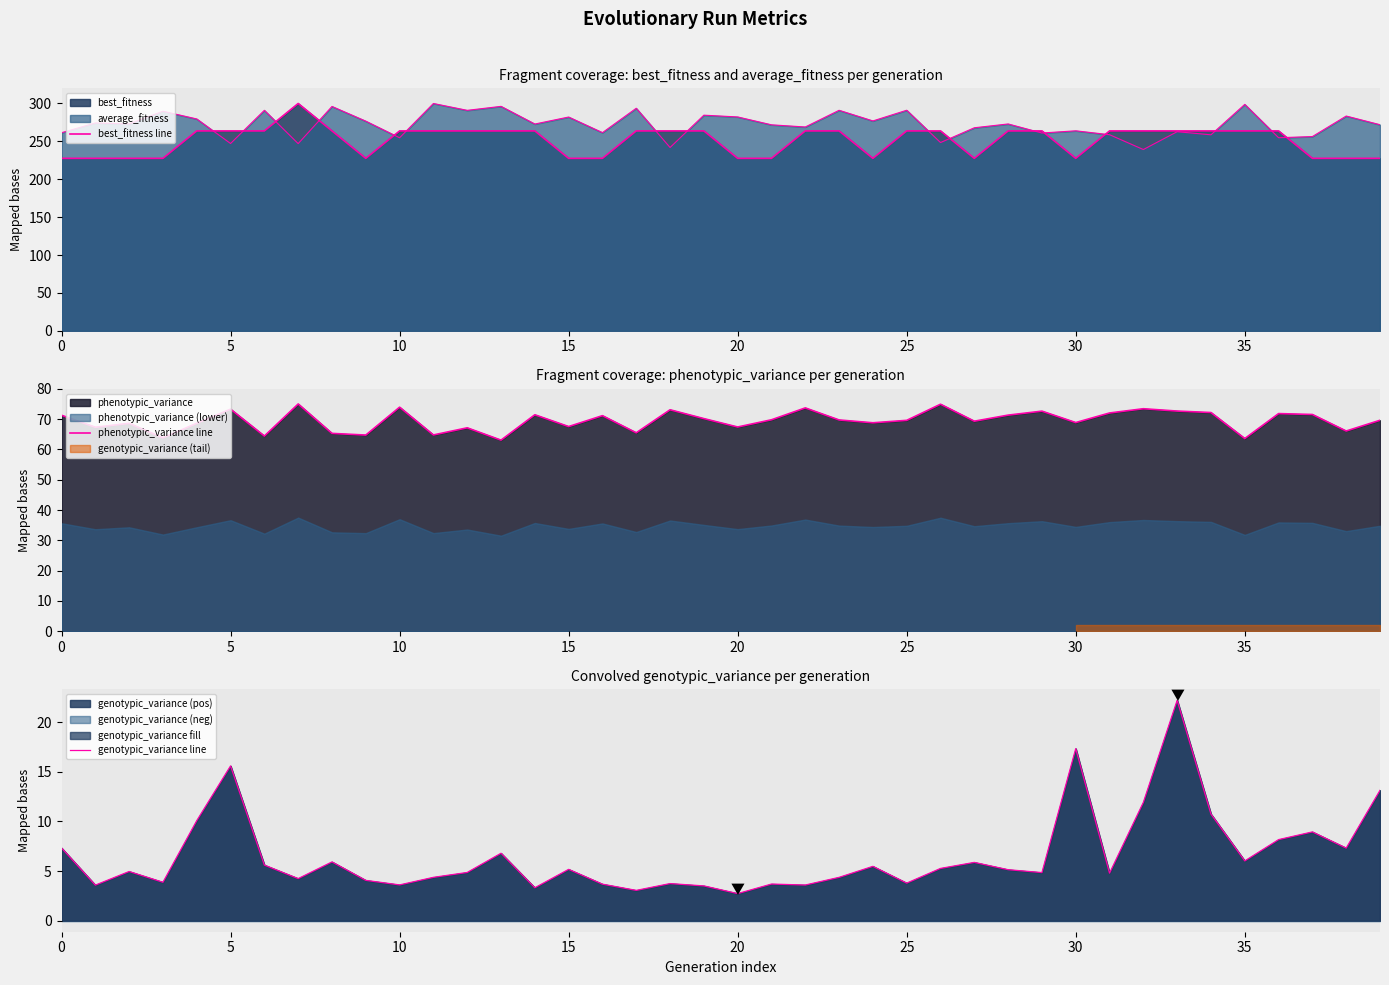

How many values in the phenotypic_variance line series exceed 69?

23